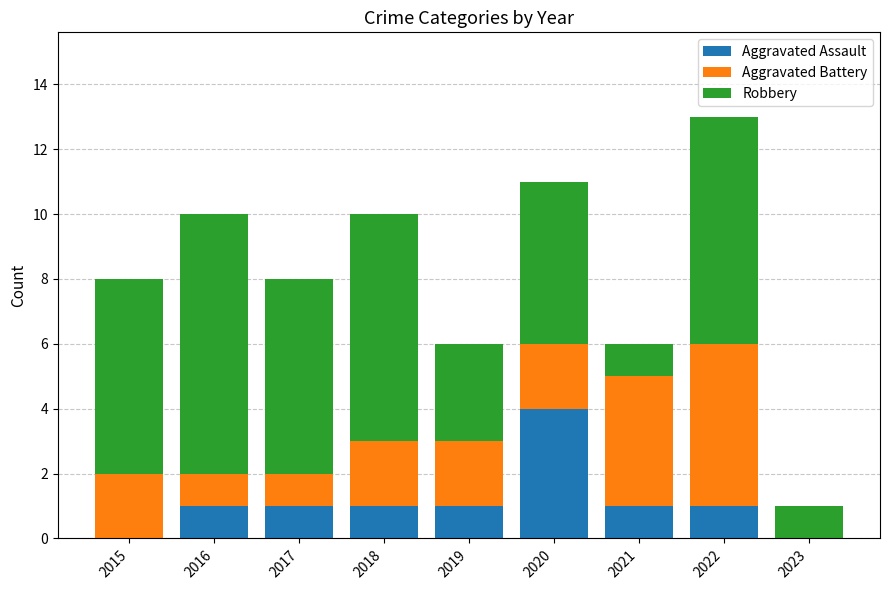

Reading left to right, what are the values for Aggravated Assault?

2015=0	2016=1	2017=1	2018=1	2019=1	2020=4	2021=1	2022=1	2023=0